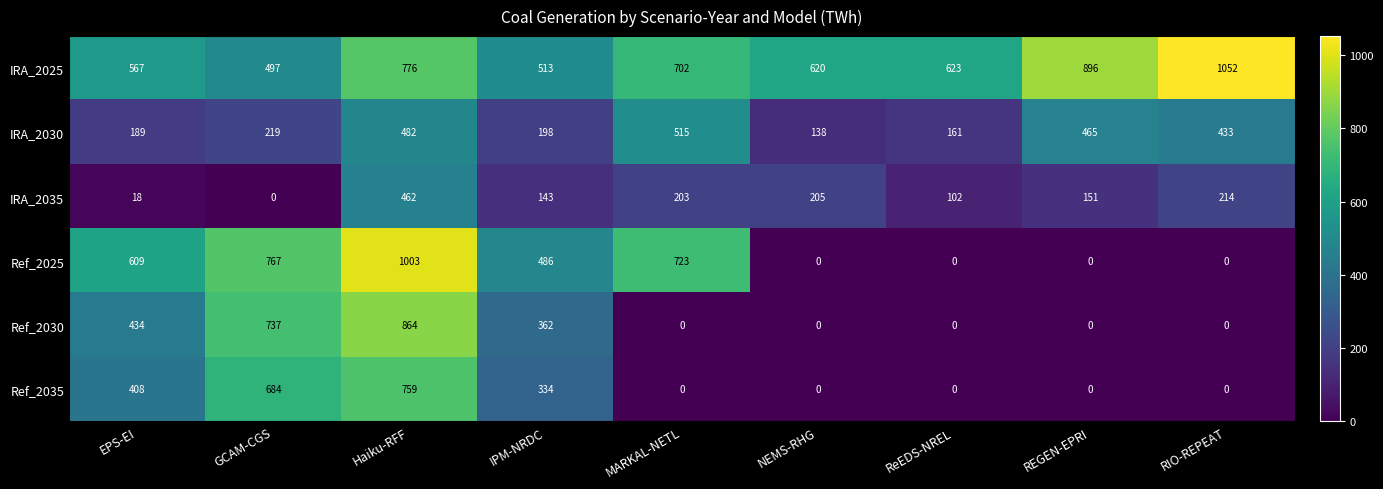

At which label is IRA_2030 closest to 326?

GCAM-CGS